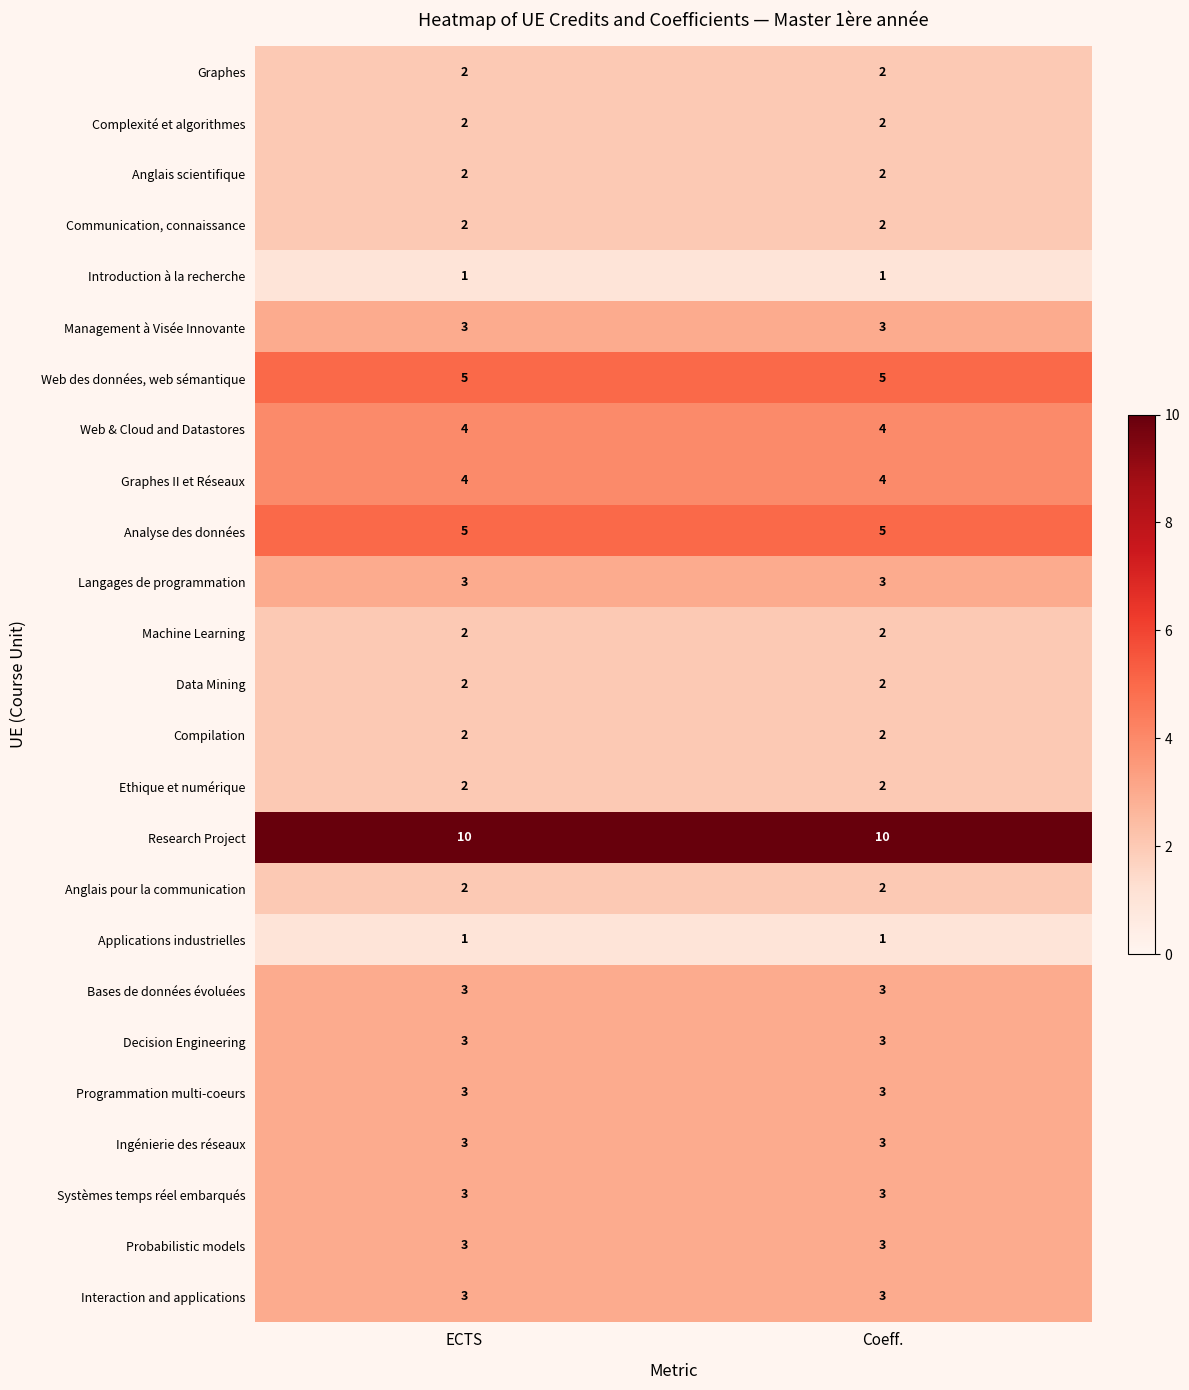

What is the maximum value shown in the chart?

10